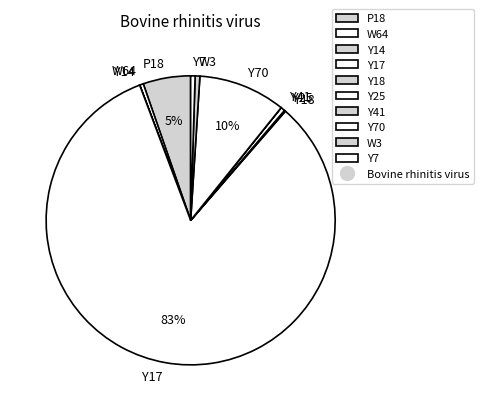

To the nearest percent, what is the average slice percentage?

10%